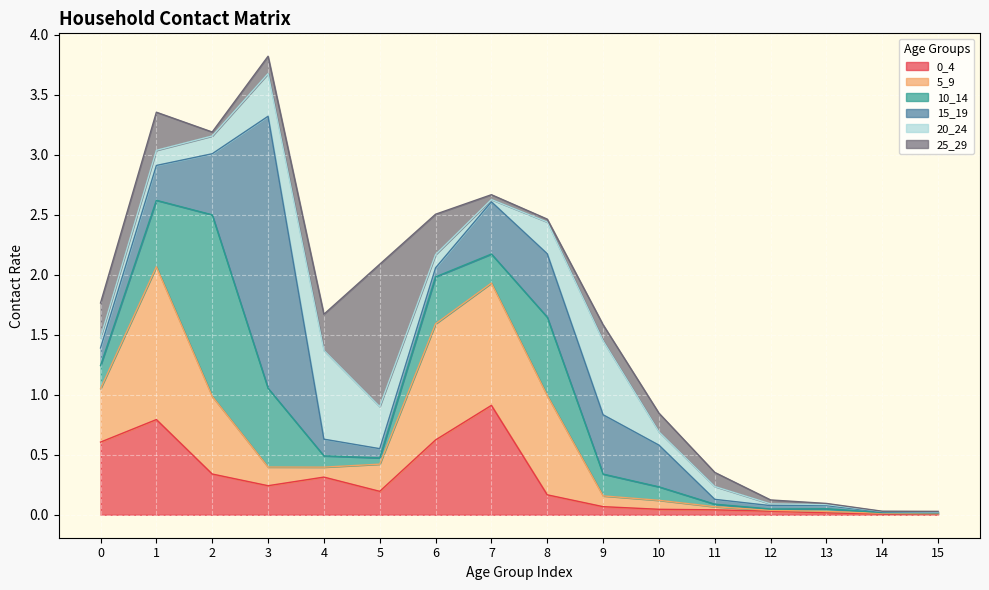

Which category has the lowest value in the 0_4 series?

14